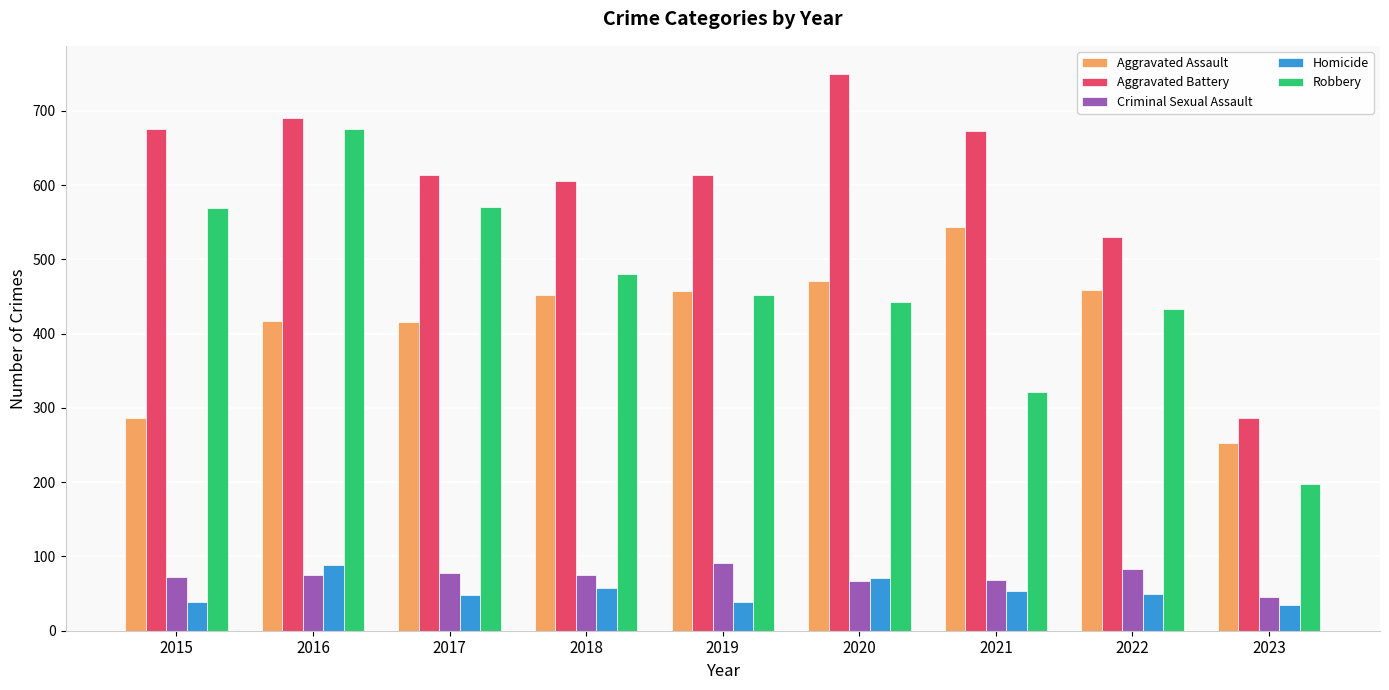

What is the total value across all series at 2022?

1554